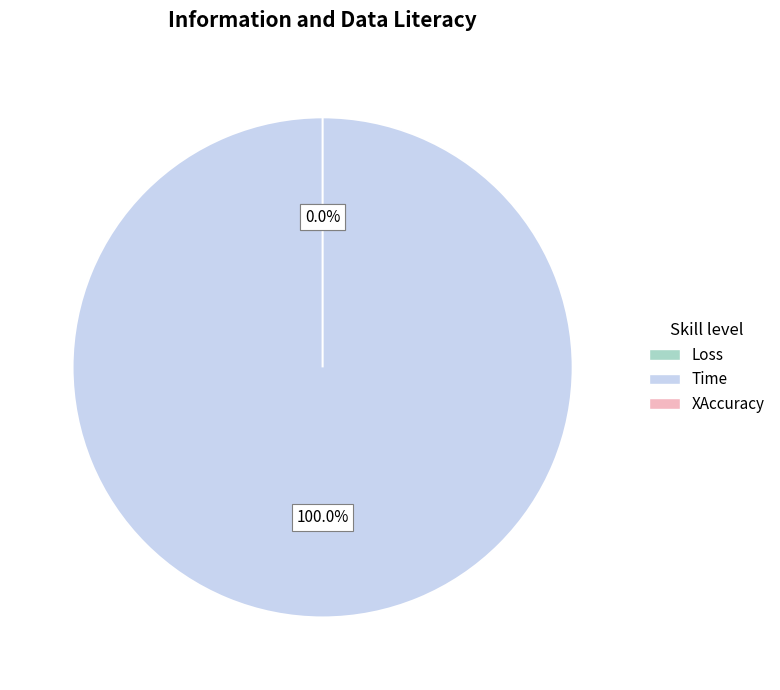

How many slices are in this pie chart?

3